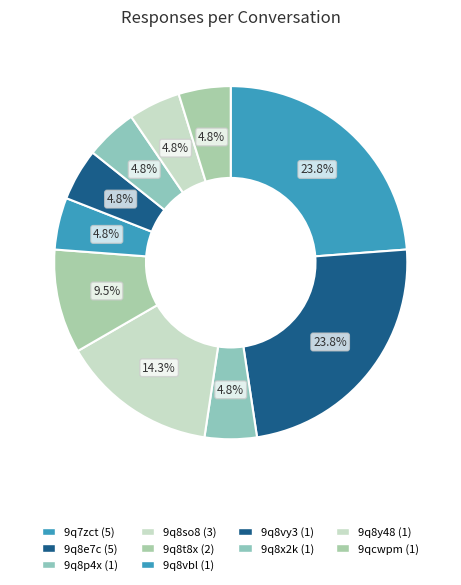

Is there a majority slice in this chart?

No